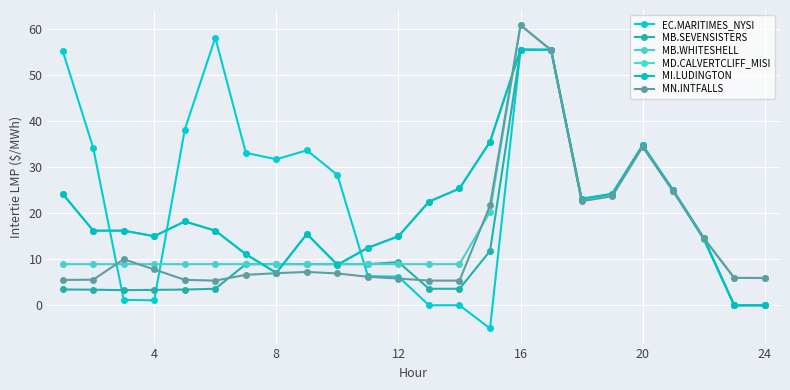

How many values in the MB.WHITESHELL series are below 8?

2